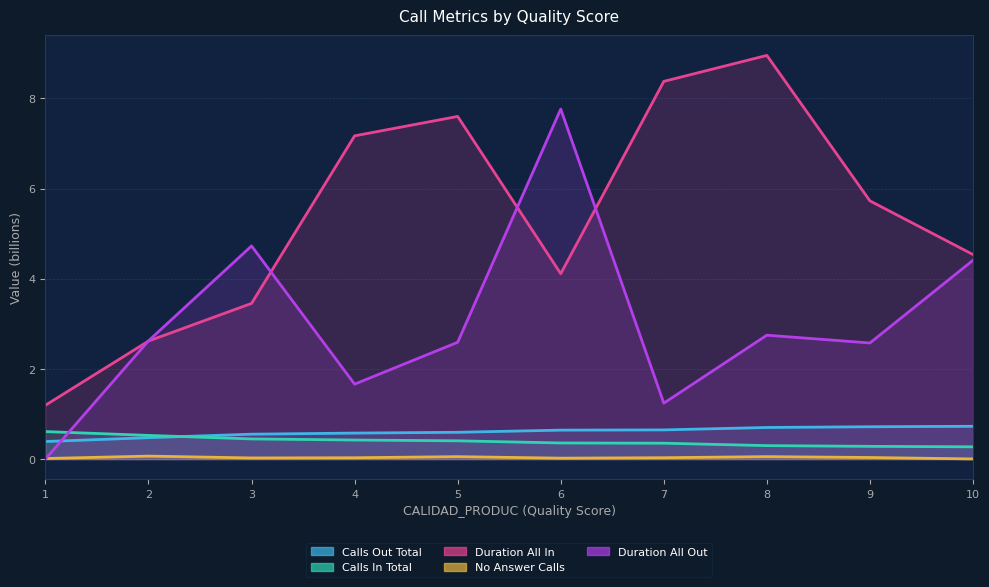

Reading left to right, list all the values displayed in this chart.

CALLS_OUT_TOT_P: 1=0.4	2=0.5	3=0.6	4=0.6	5=0.6	6=0.6	7=0.6	8=0.7	9=0.7	10=0.7
CALLS_IN_TOT_P: 1=0.6	2=0.5	3=0.4	4=0.4	5=0.4	6=0.4	7=0.4	8=0.3	9=0.3	10=0.3
DURATION_ALL_IN_A: 1=1.2	2=2.6	3=3.5	4=7.2	5=7.6	6=4.1	7=8.4	8=9.0	9=5.7	10=4.5
NO_ANSWER_CALLS_P: 1=0.0	2=0.1	3=0.0	4=0.0	5=0.1	6=0.0	7=0.0	8=0.1	9=0.0	10=0.0
DURATION_ALL_OUT_A: 1=0.0	2=2.6	3=4.7	4=1.7	5=2.6	6=7.8	7=1.2	8=2.7	9=2.6	10=4.4